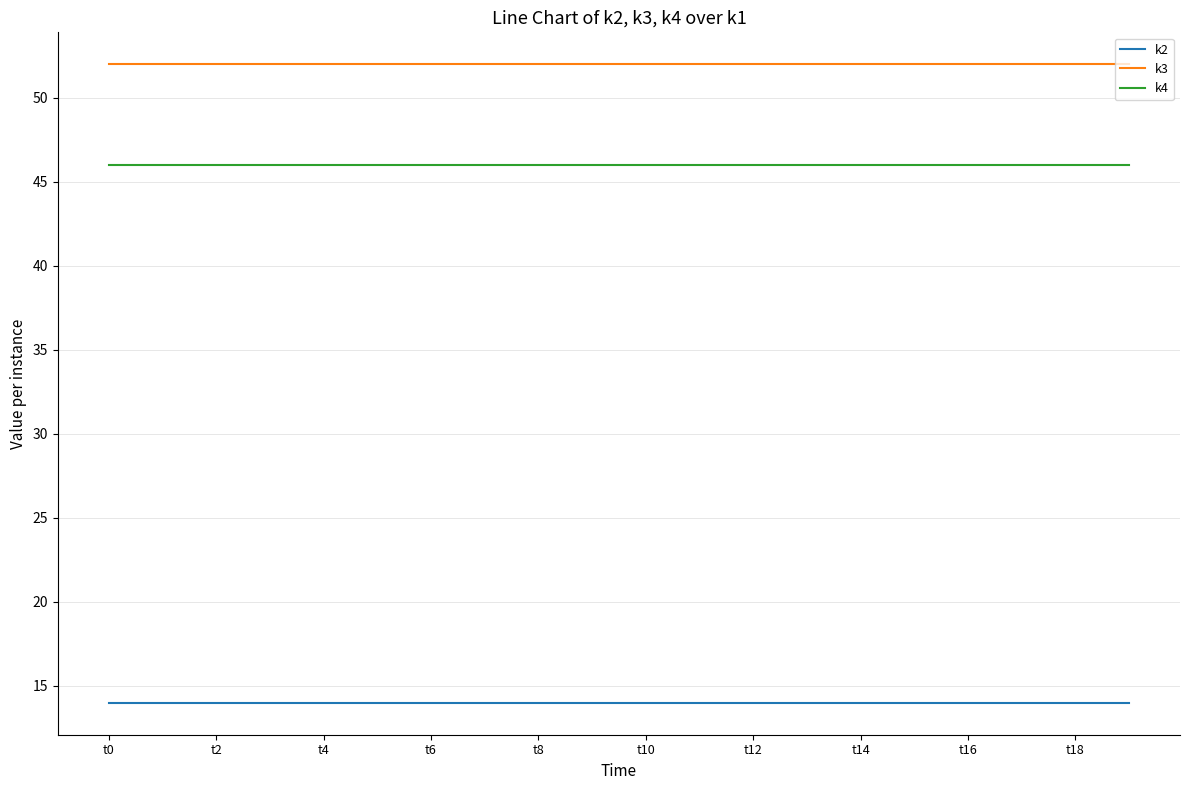

Rank the series by their maximum value, from lowest to highest.

k2, k4, k3